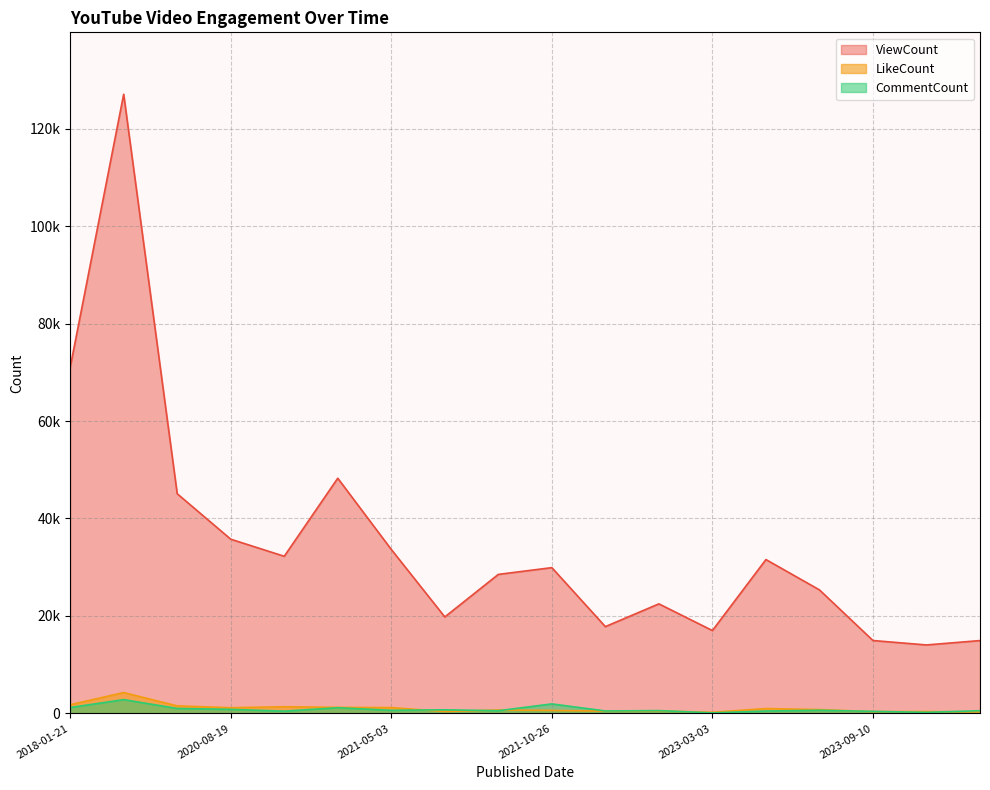

What are all the series names shown in the legend?

ViewCount, LikeCount, CommentCount